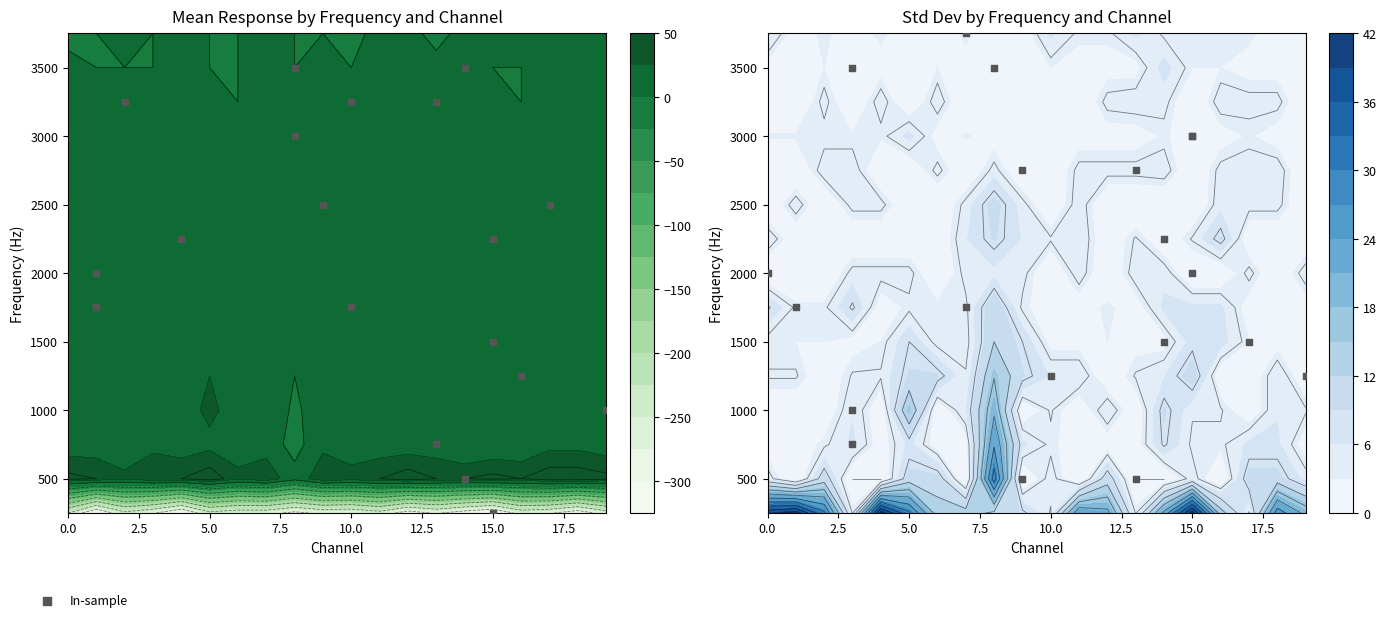

At which label is the value closest to 2125?

15.0